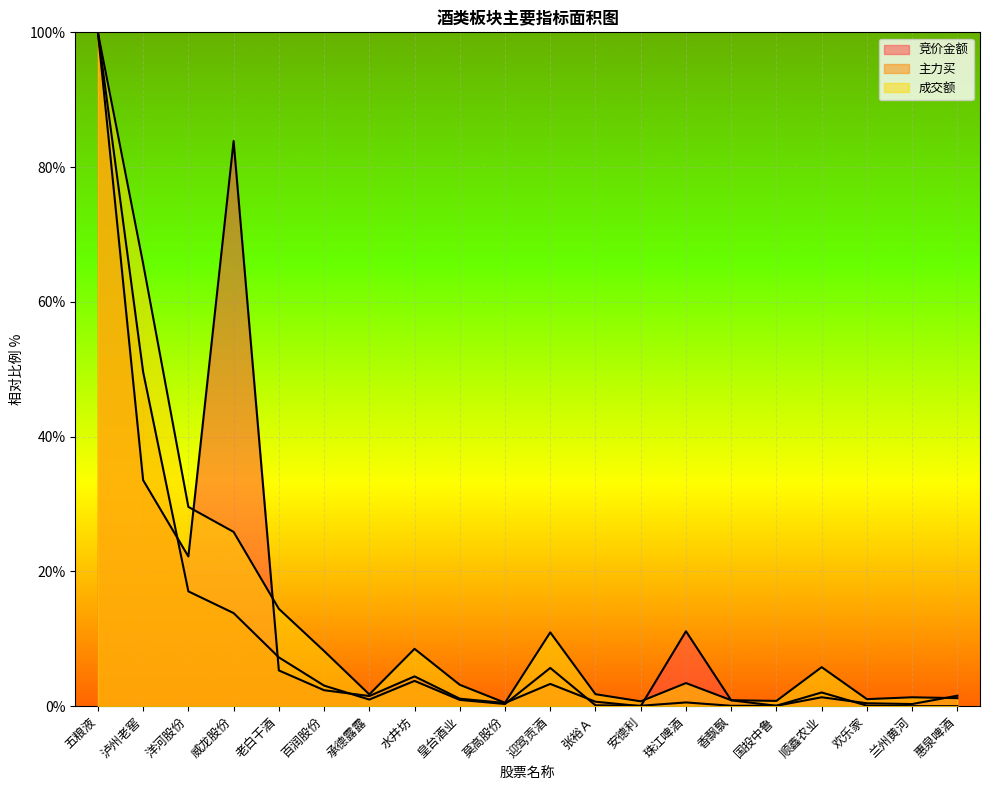

How many intersections are there between 竞价金额 and 成交额?

5